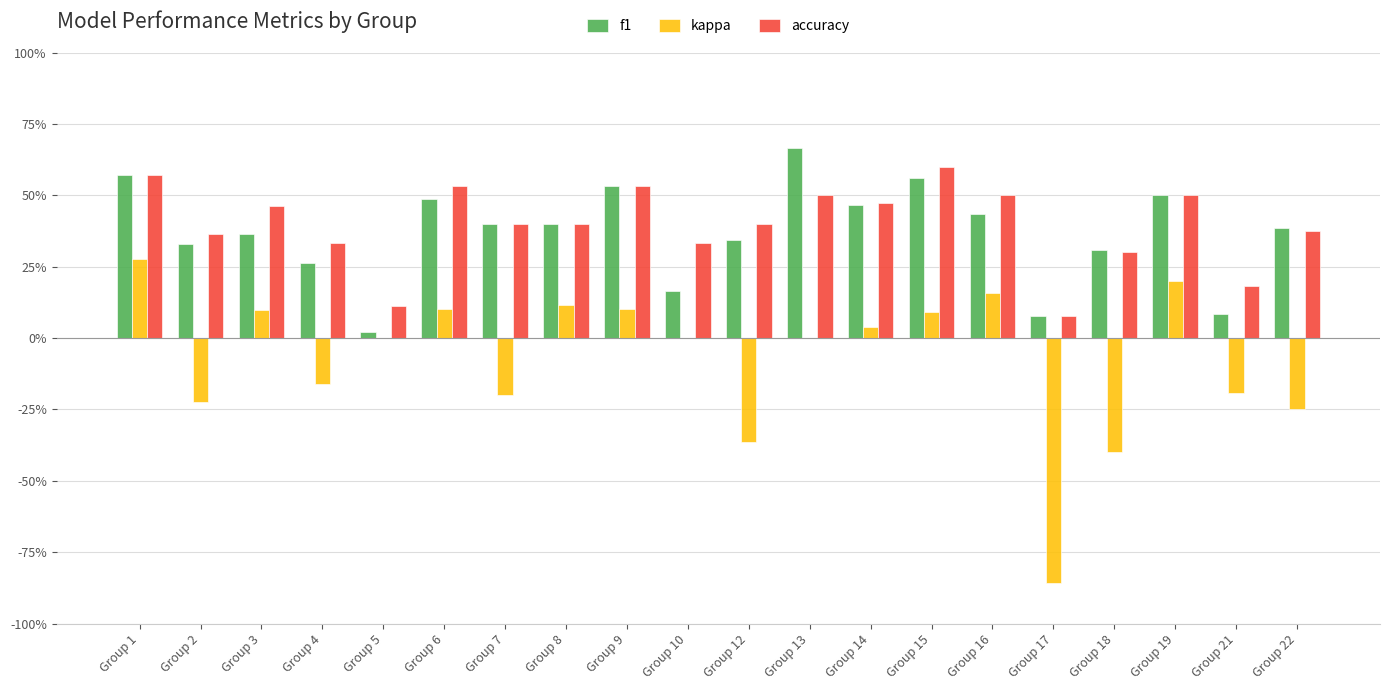

Are the bars grouped side by side (vs. stacked)?

Yes